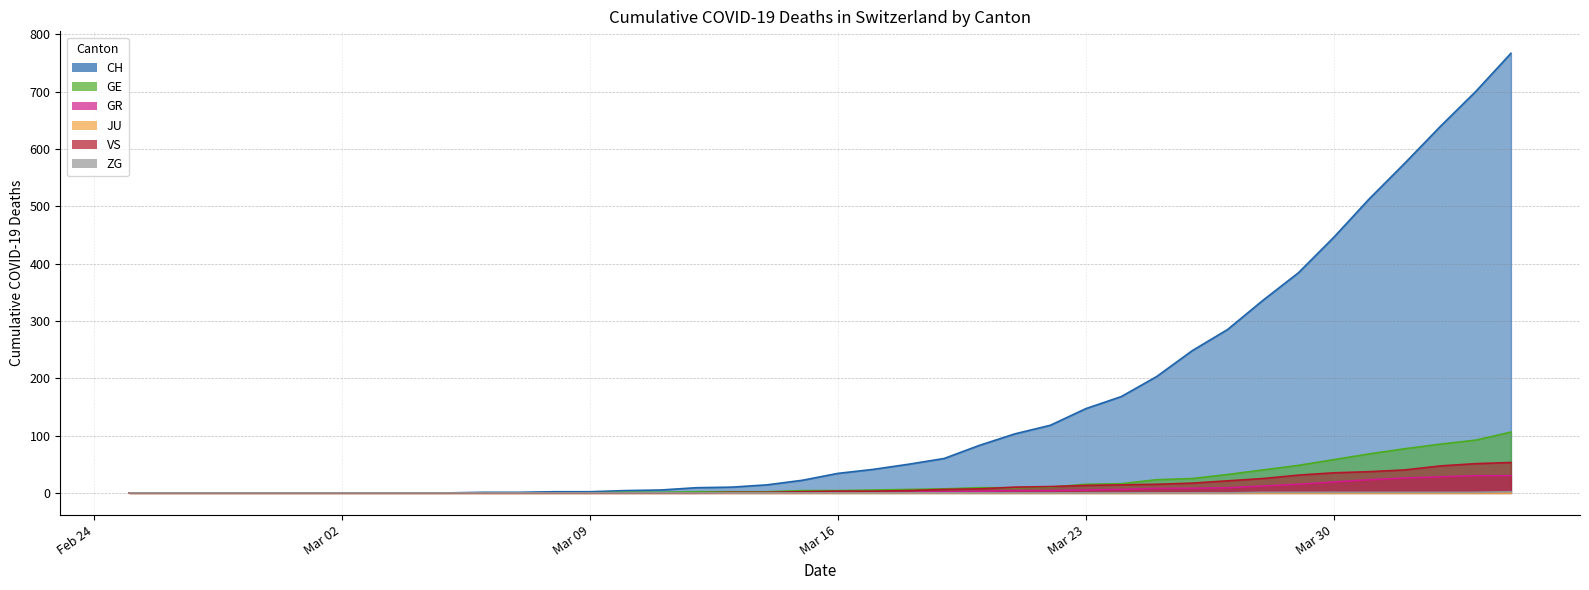

At which label is GE closest to 53?

2020-03-29